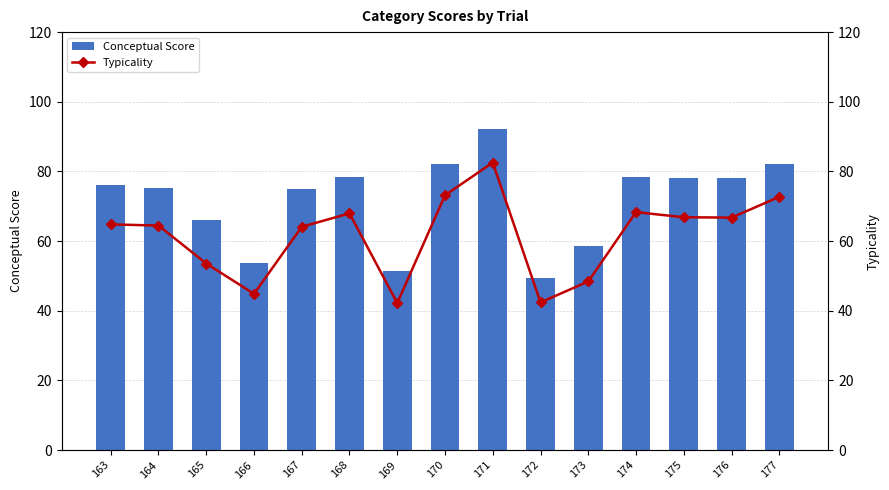

Which series has the largest total across all categories?

Conceptual Score